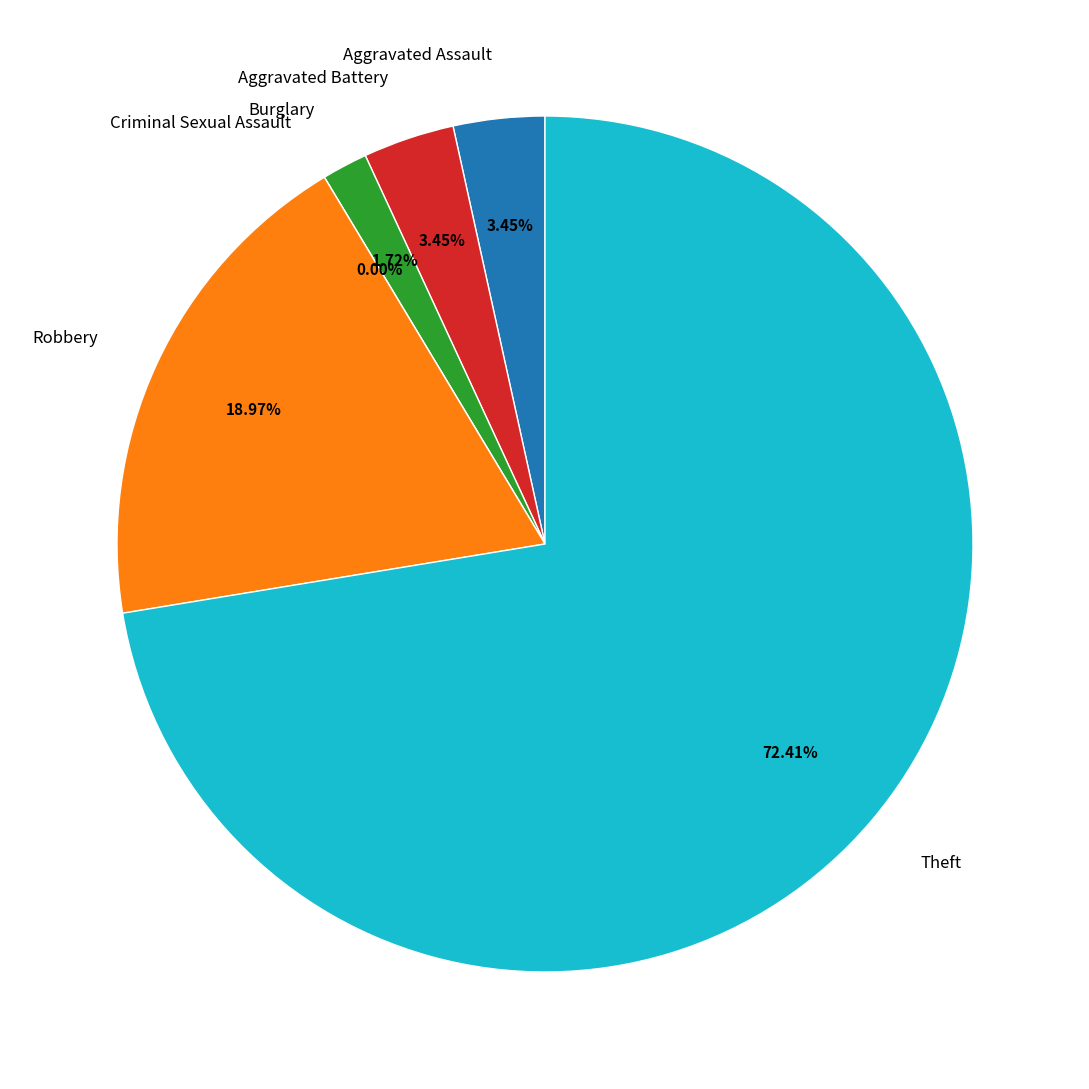

What percentage is NOT represented by Burglary?

98.3%